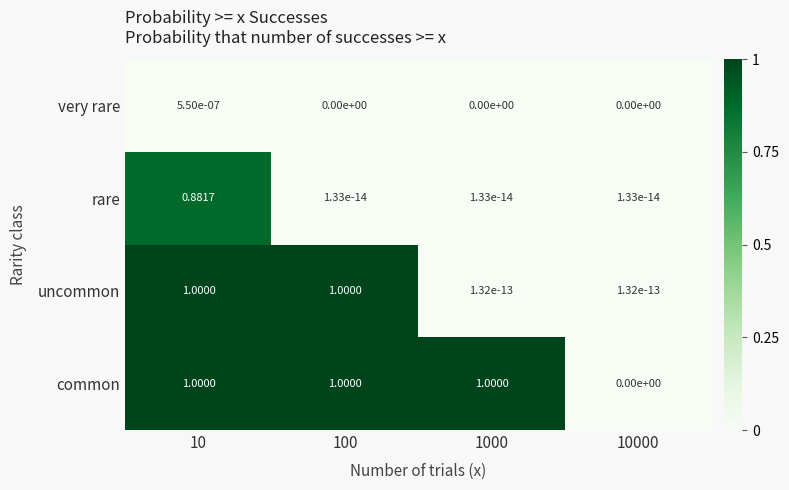

List the series in order of their overall mean, highest first.

common, uncommon, rare, very rare